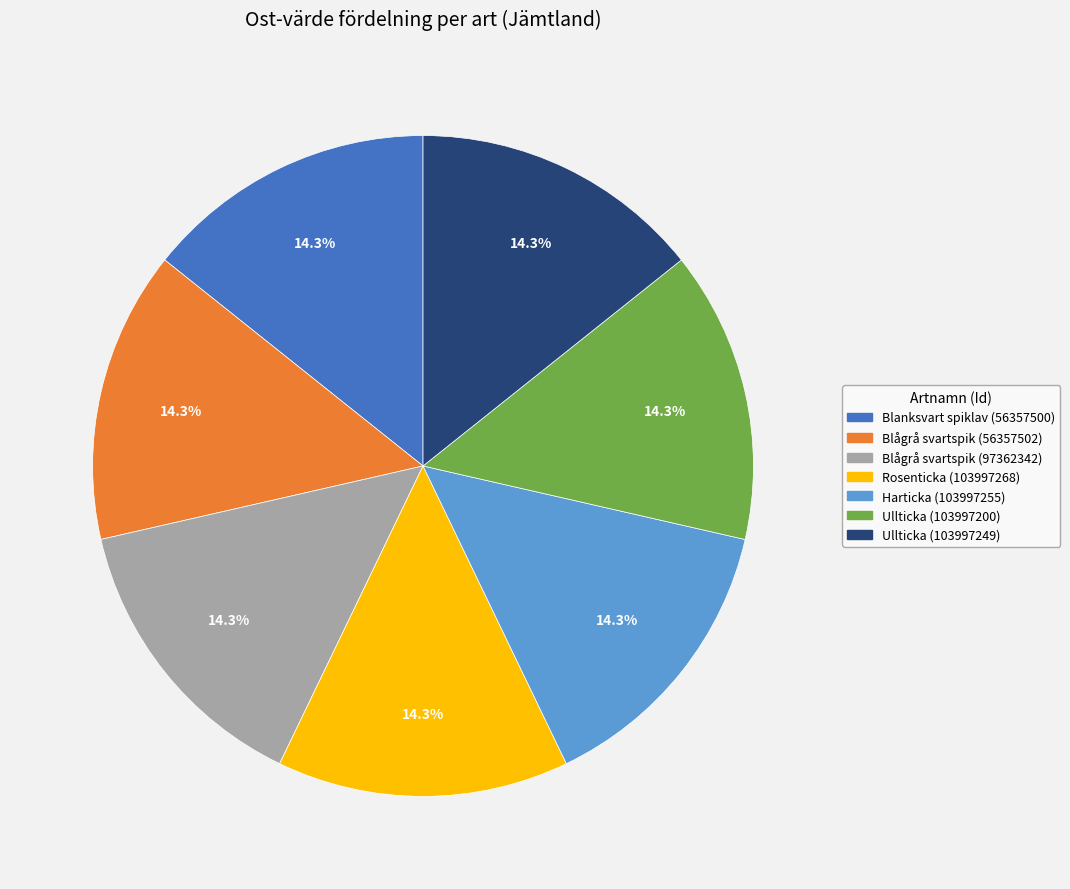

Does Blågrå svartspik (97362342) represent more than half of the total?

No